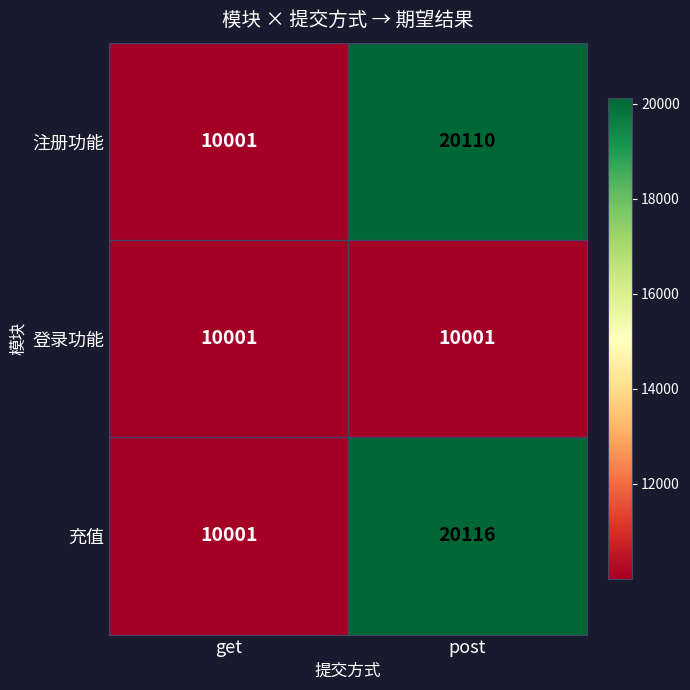

At which category is the sum across all series the highest?

post